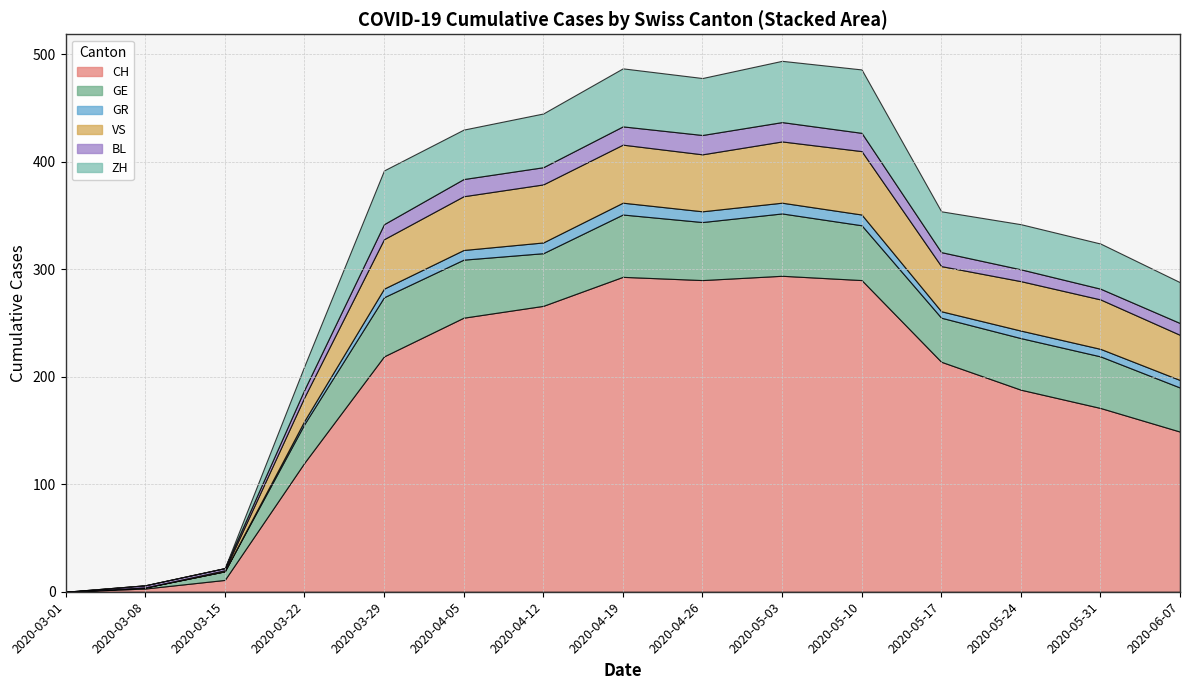

Does the chart display data point markers on the line(s)?

No